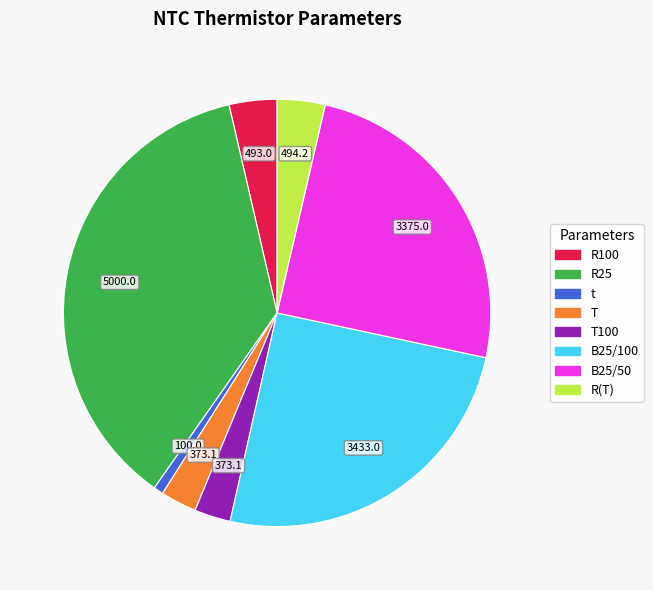

Does any single category account for the majority?

No